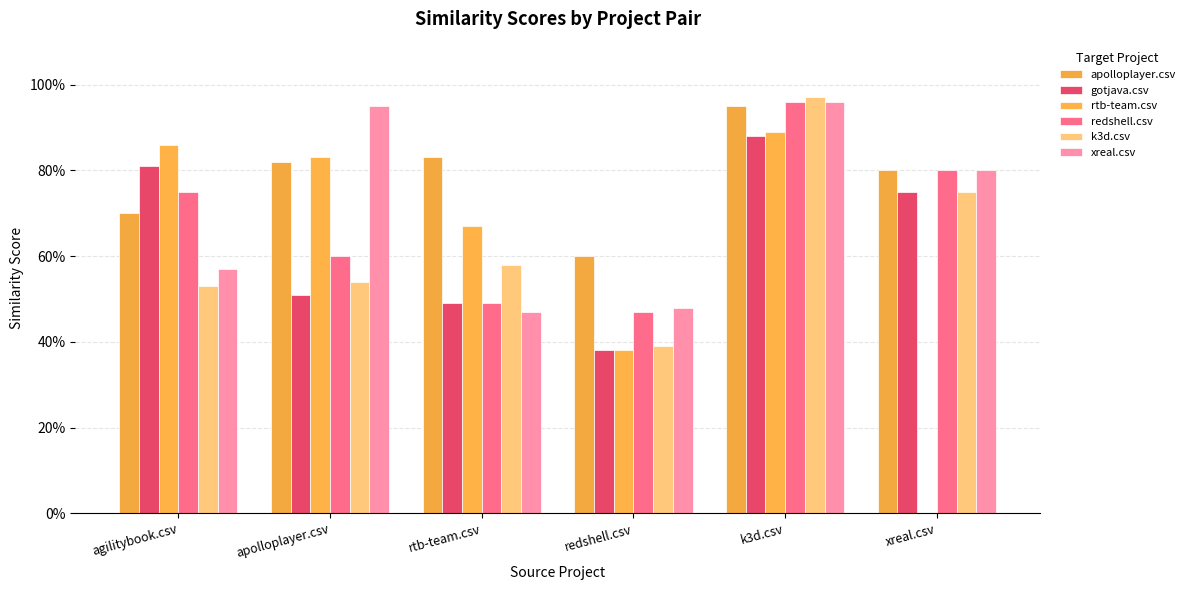

At which category does the chart reach its peak across all series?

k3d.csv